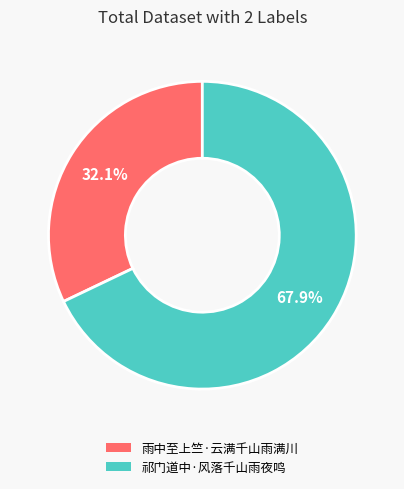

How many segments does this pie chart have?

2